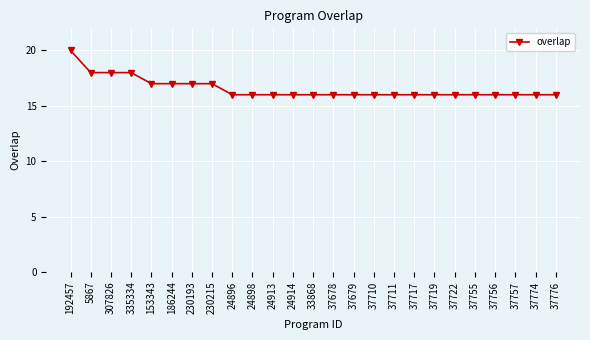

What is the smallest value displayed?

16